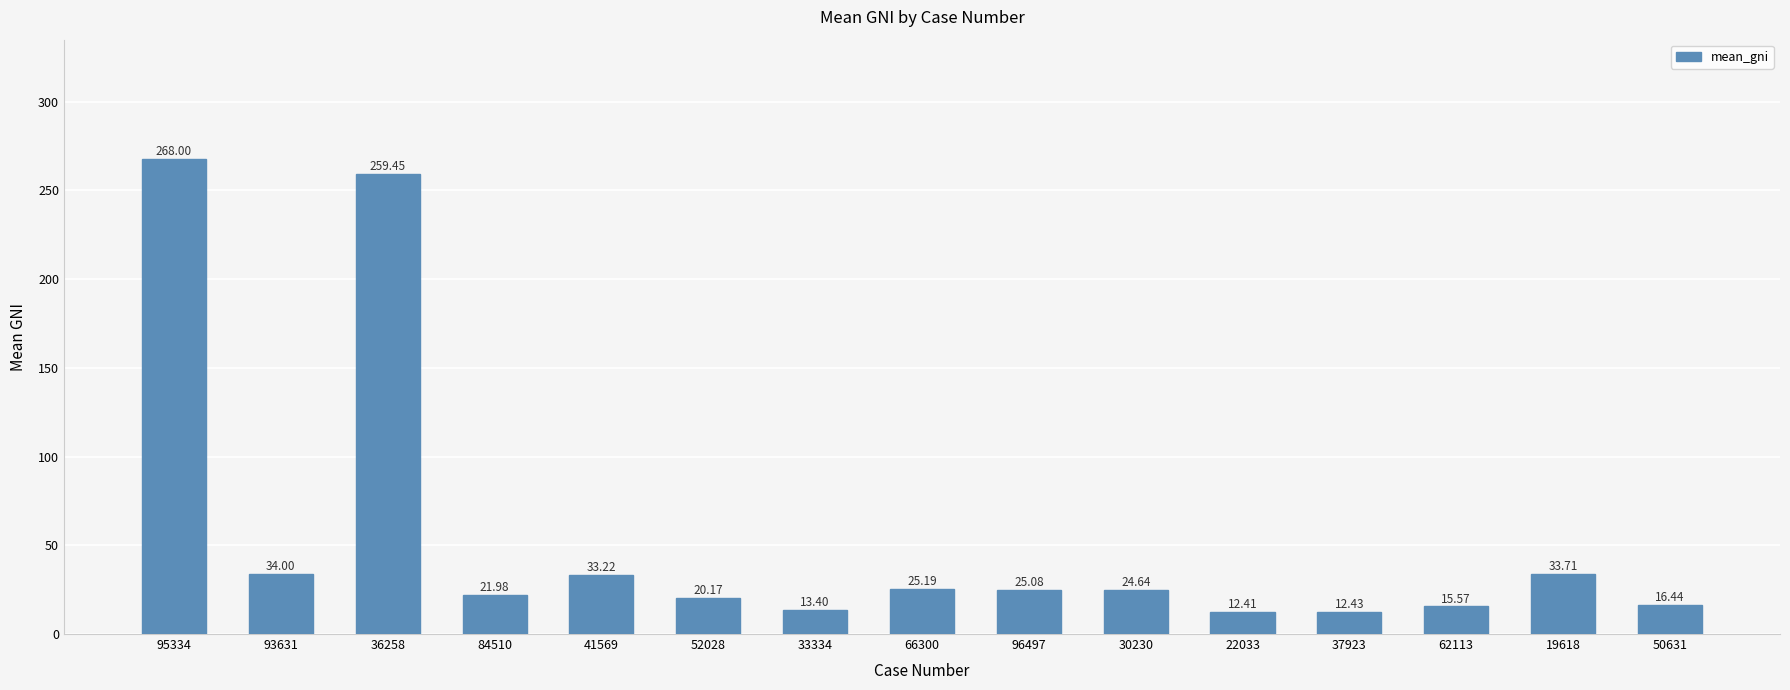

What position from the right is 41569?

11